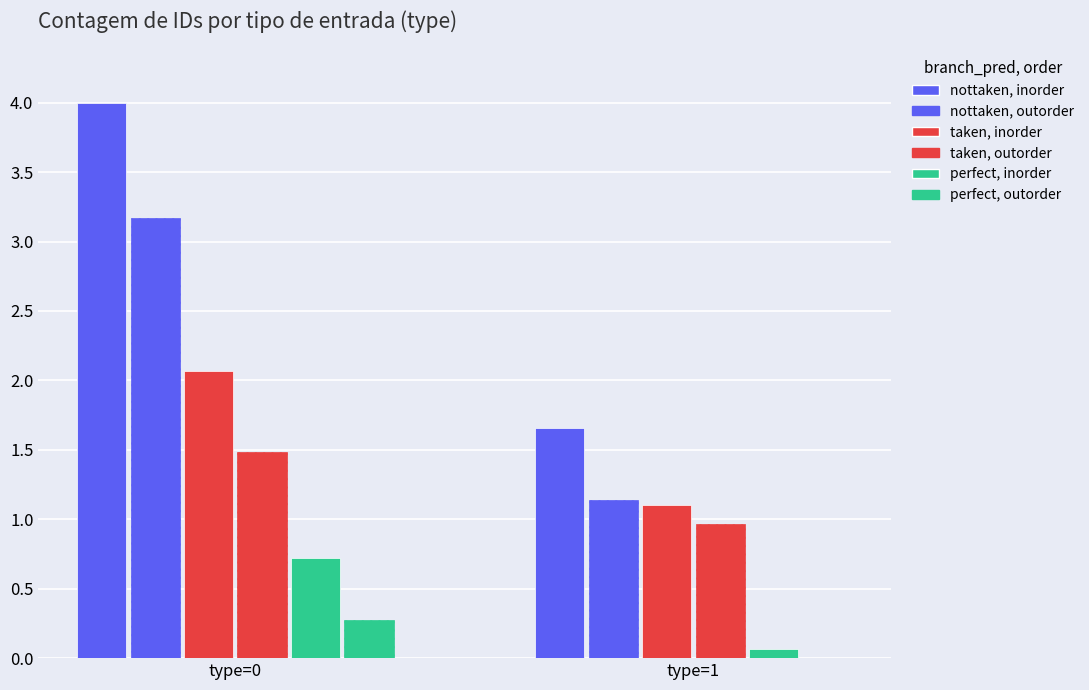

What is the difference between the perfect, outorder values at type=0 and type=1?

0.3